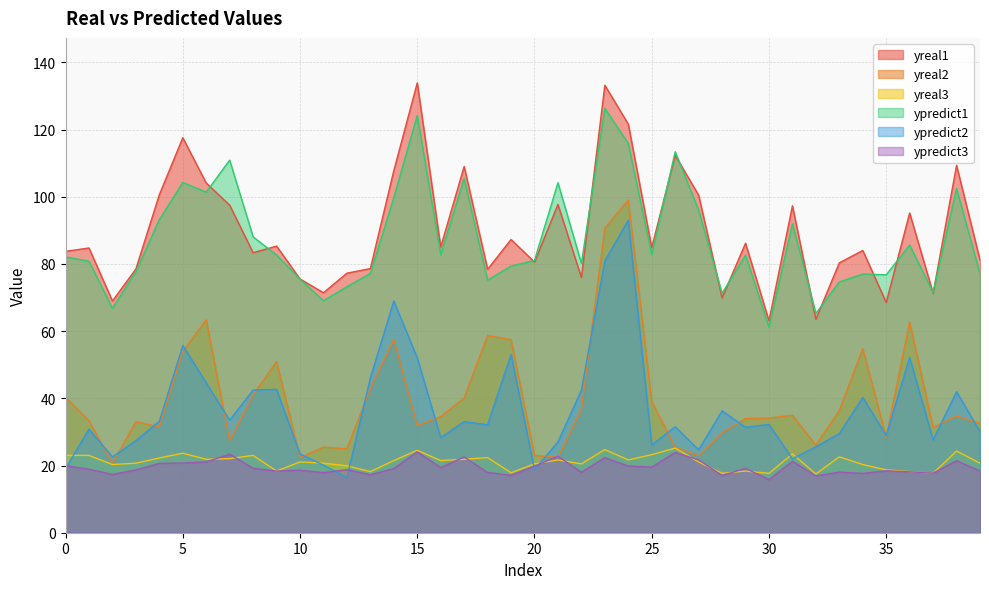

Between 7 and 31, which is larger?

7